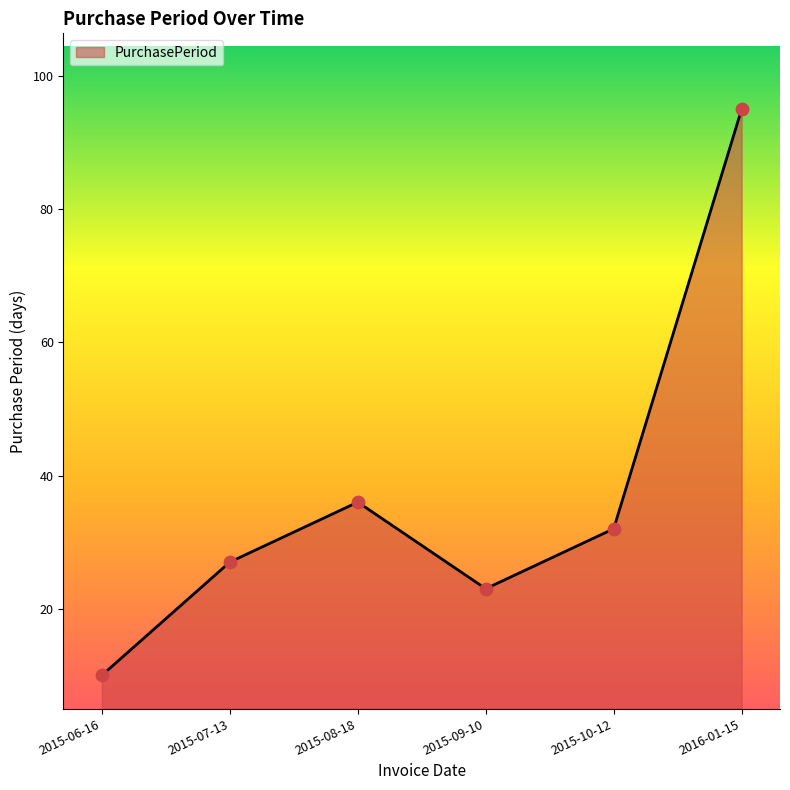

What is the change in value from 2015-08-18 to 2015-09-10?

-13